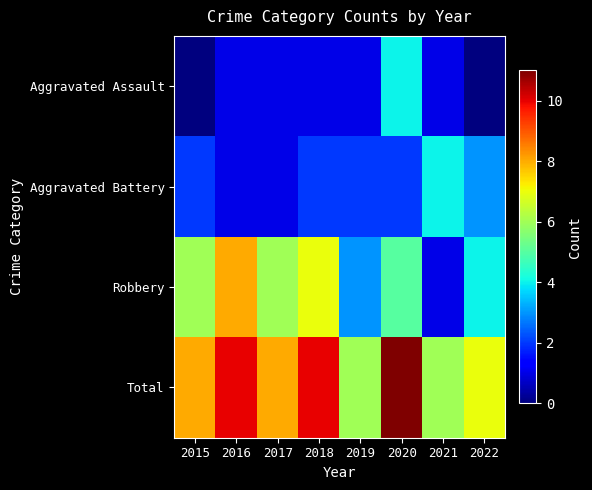

Between 2022 and 2015, which is larger?

2022